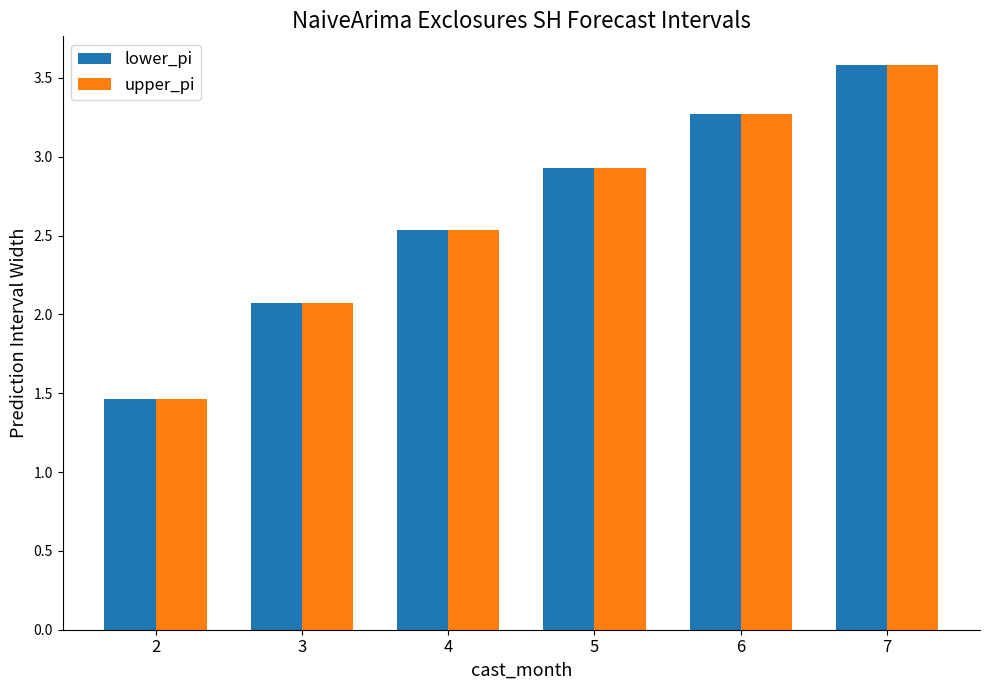

What is the sum of all upper_pi values?

15.8